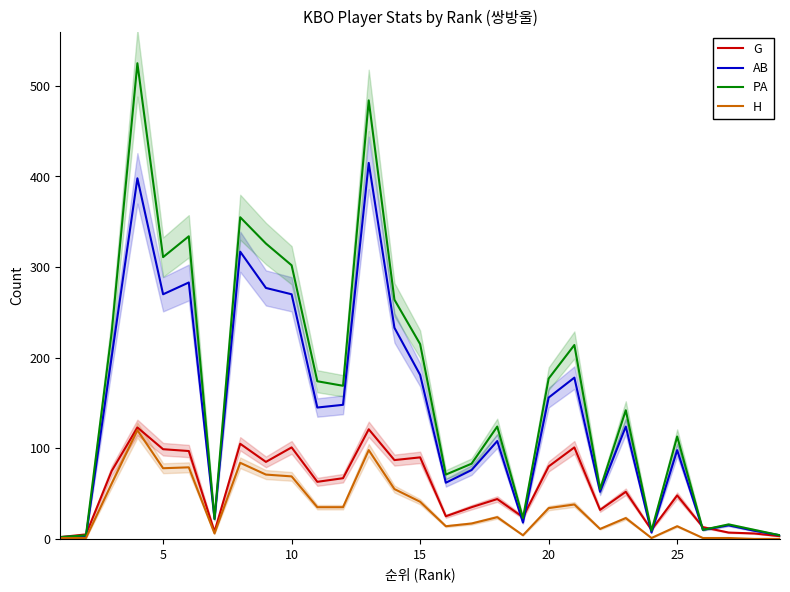

What is the highest value of the H series?

120